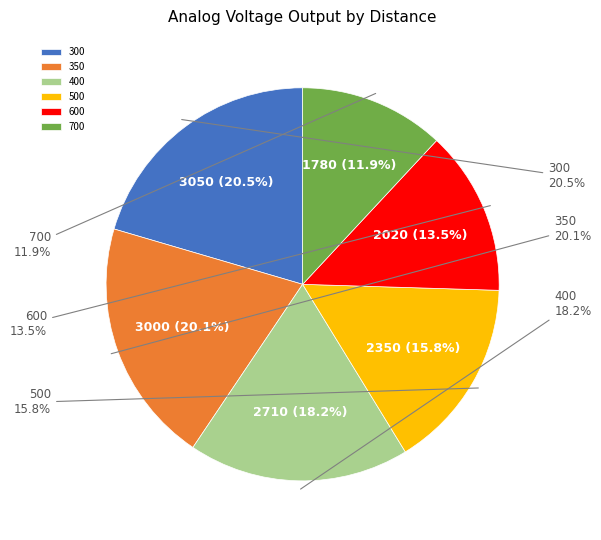

What is the smallest slice in the pie chart?

700